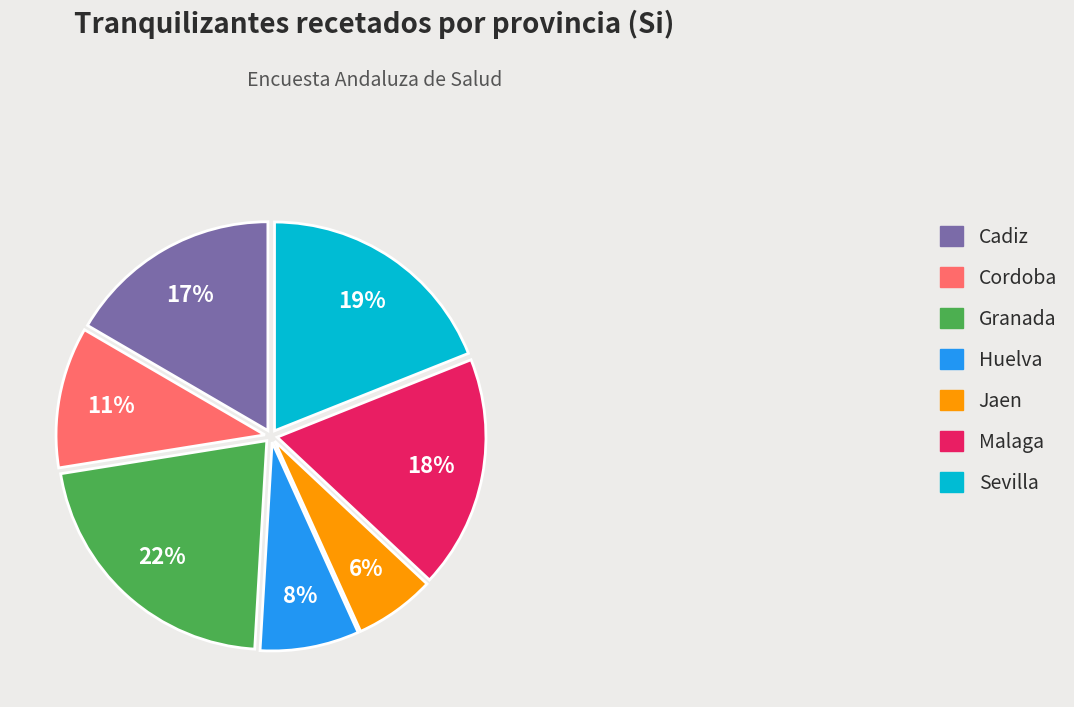

What is the smallest slice in the pie chart?

Jaen